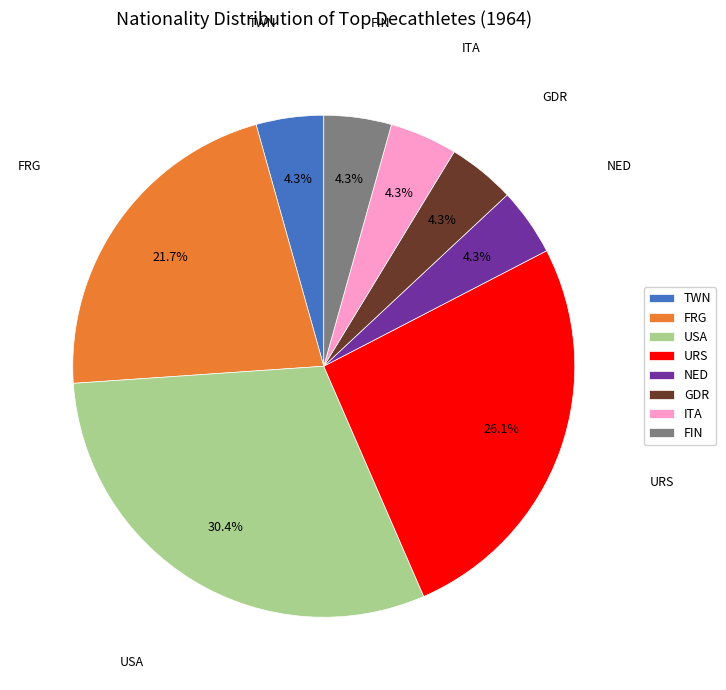

Is ITA the majority of the pie?

No